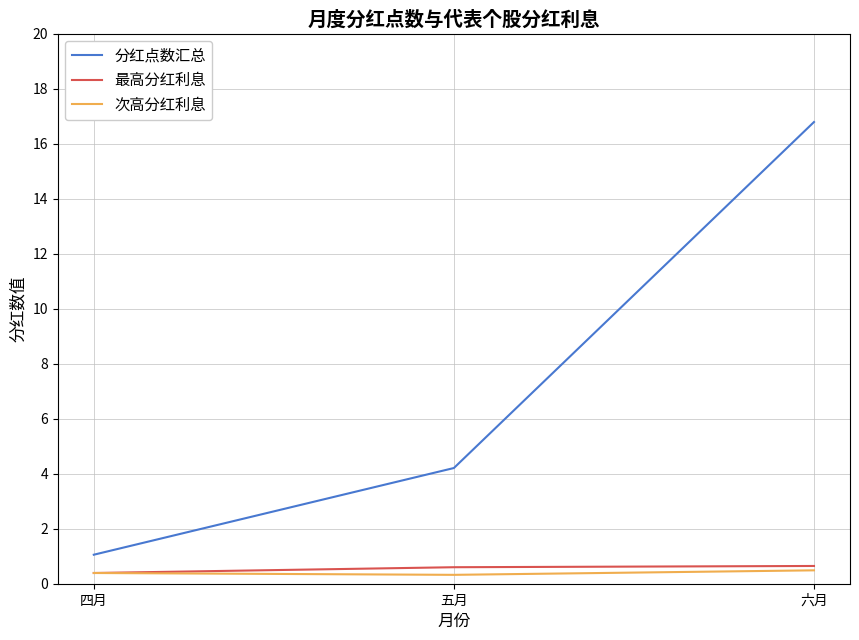

What is the minimum value for 最高分红利息?

0.4